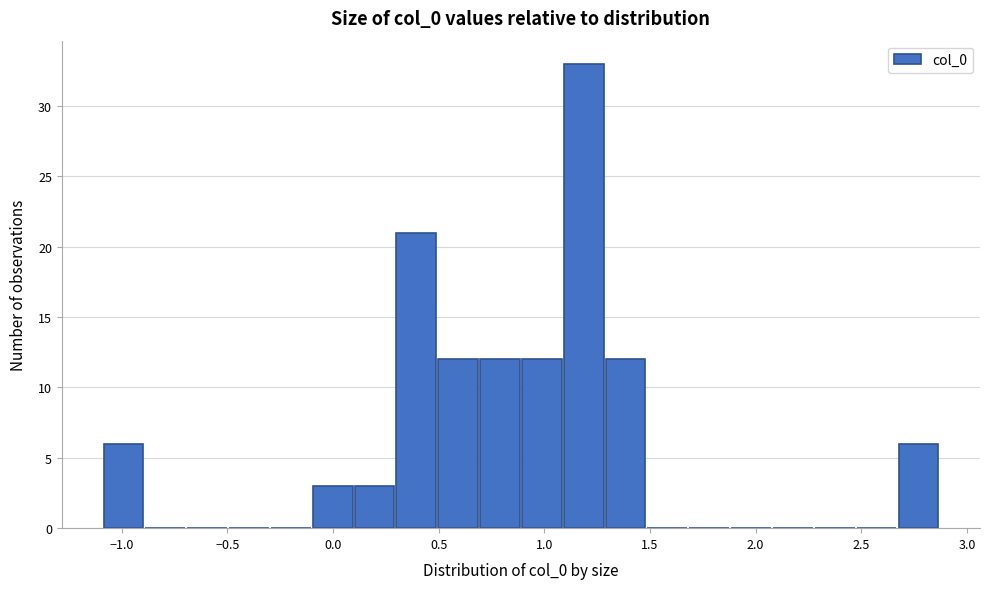

Around what value on the x-axis is the tallest bar? Give the approximate position of its centre, as read against the axis.

1.20